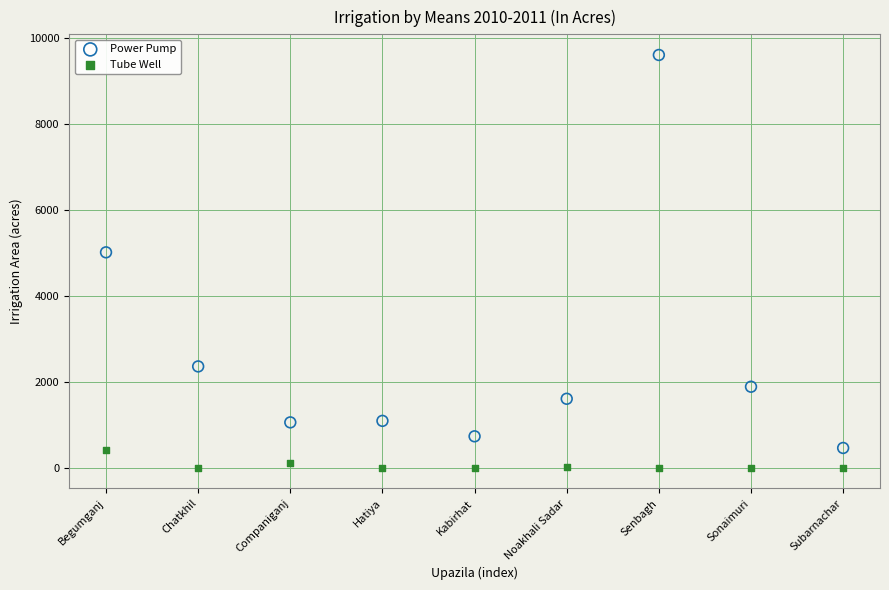

Which series reaches the maximum Y coordinate?

Power Pump